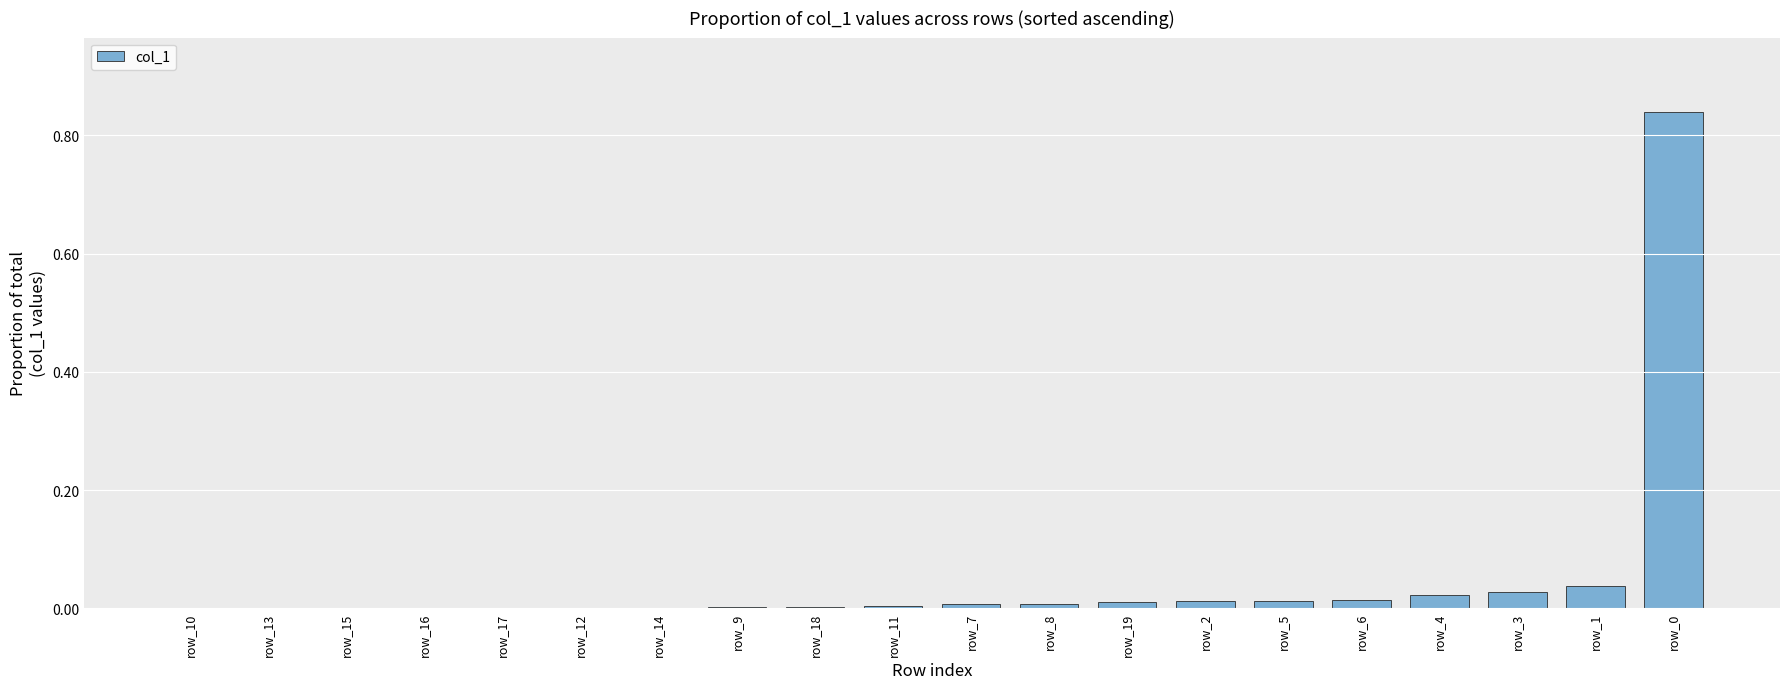

The chart shows a value of 0.0 at row_16. True or false?

True